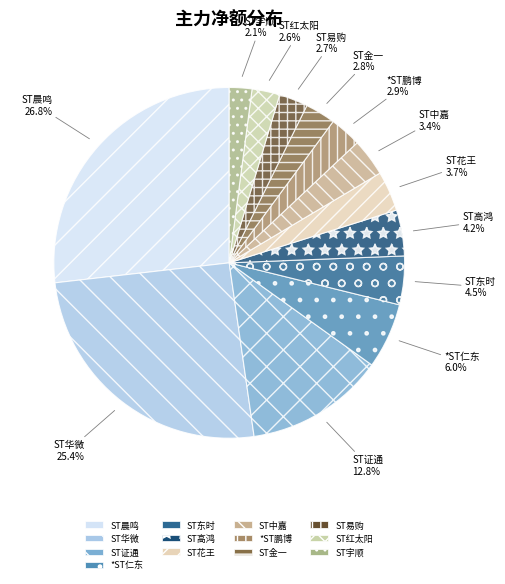

To the nearest percent, what is the difference between the ST华微 and ST东时 slice percentages?

21%